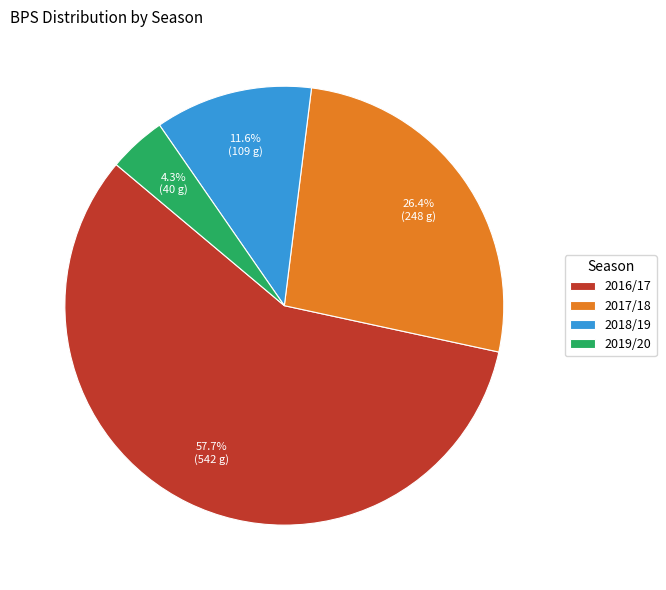

Which slice is the smallest?

2019/20